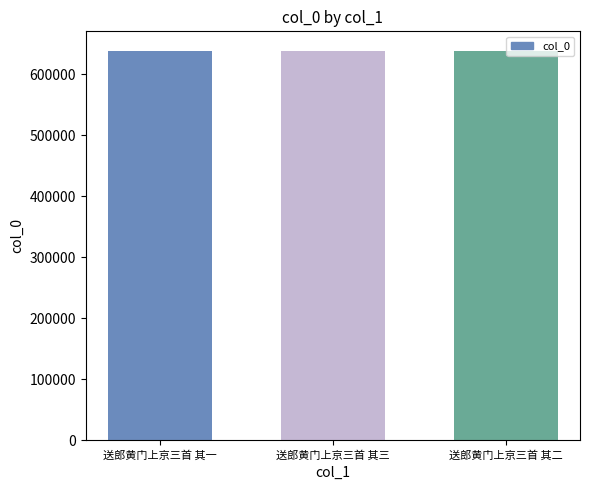

Count the values in the range 638675 to 638677.

3